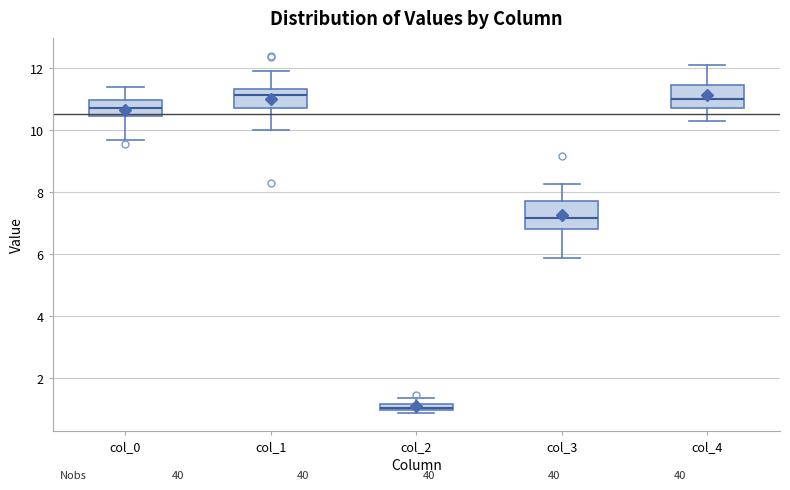

Where is the upper edge of the box for col_0 on the y-axis? The values are not printed on the chart, so give them approximately, as read against the axis.

11.0